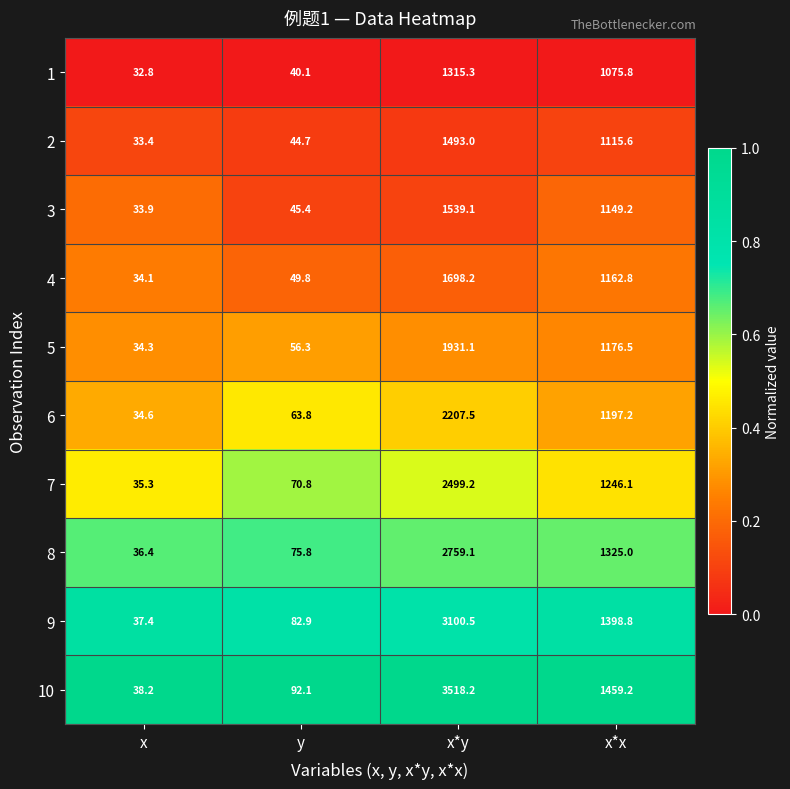

How many distinct data groups are displayed?

10